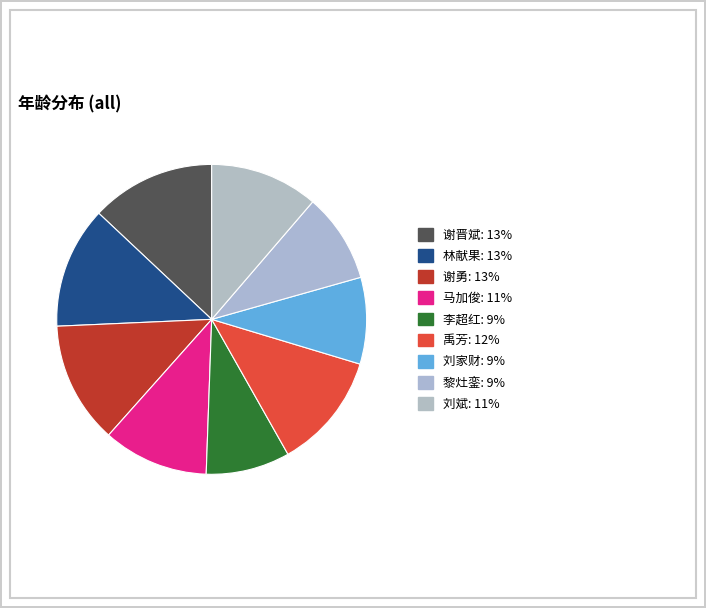

To the nearest percent, what portion does 禹芳 represent?

12%